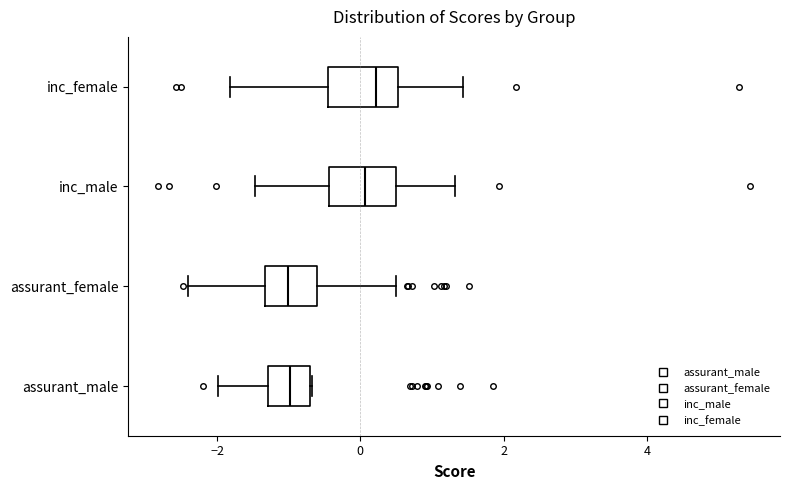

Where does the right whisker of the box for assurant_female end on the x-axis? The values are not printed on the chart, so give them approximately, as read against the axis.

0.4